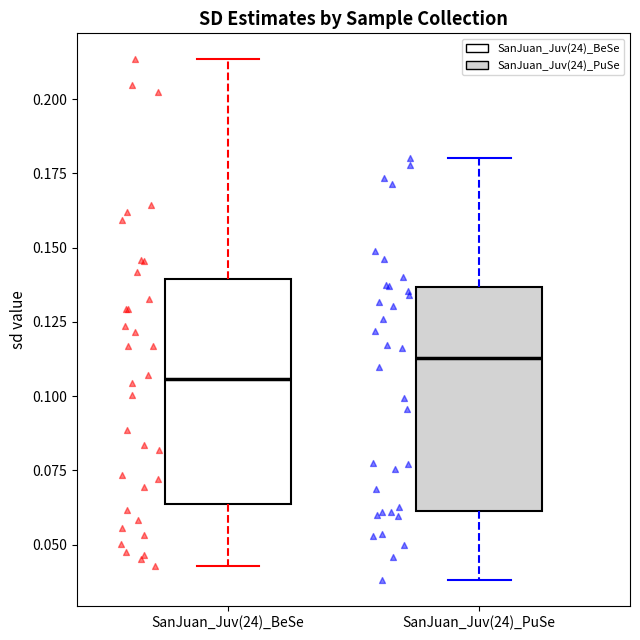

Where does the lower whisker of the box for SanJuan_Juv(24)_BeSe end on the y-axis? The values are not printed on the chart, so give them approximately, as read against the axis.

0.045